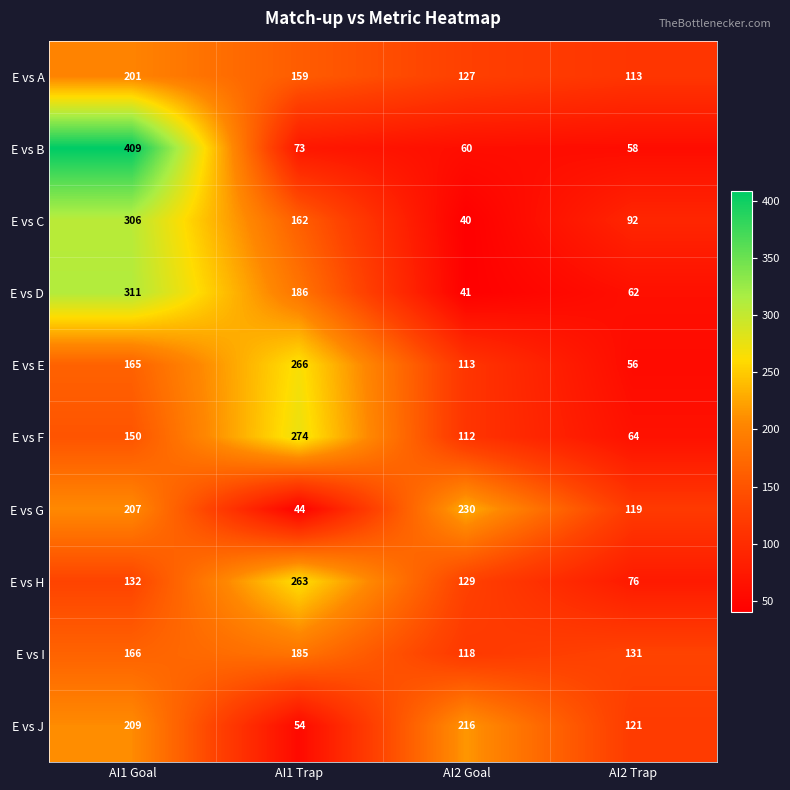

What is the difference between the second highest and second lowest values in the E vs G series?

88